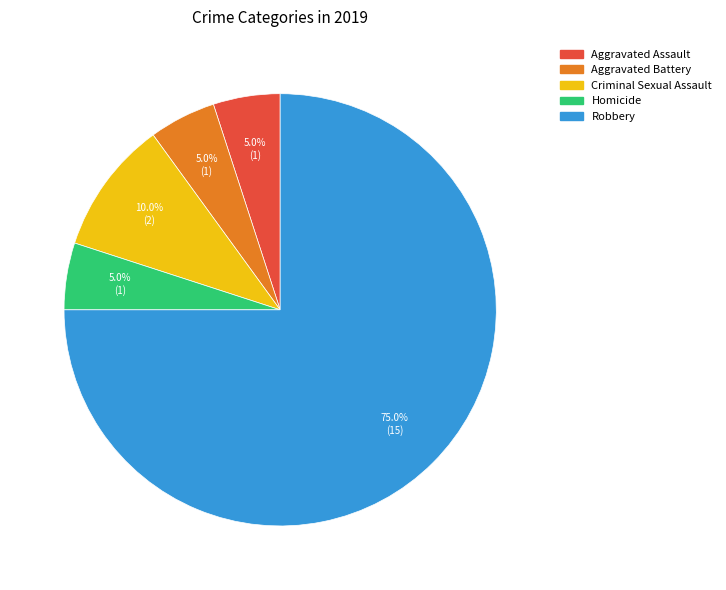

What percentage is NOT represented by Aggravated Battery?

95.0%